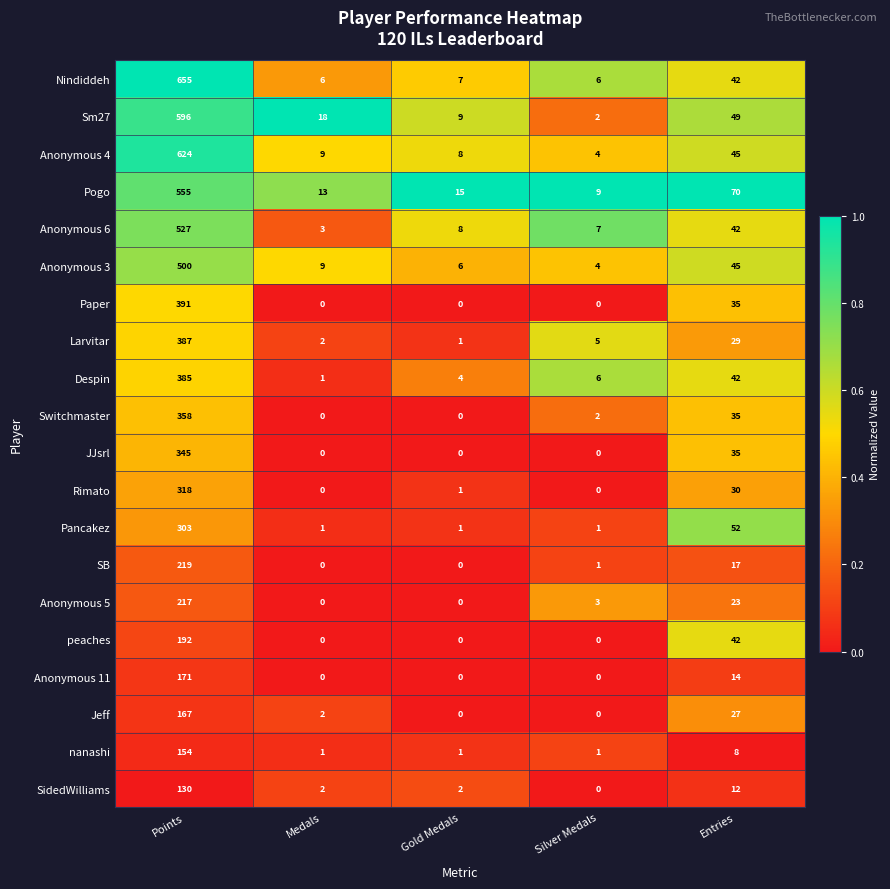

The value of Pogo at Silver Medals is 9. True or false?

True